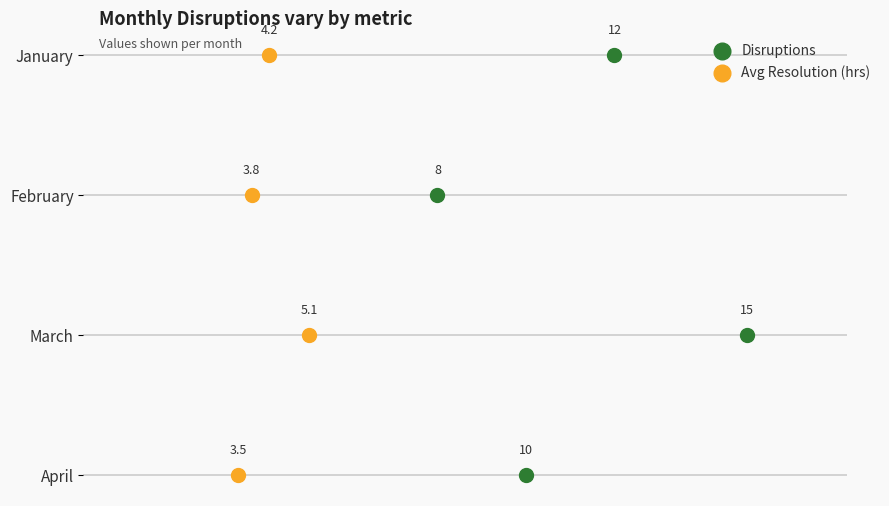

Which series has the largest total across all categories?

Disruptions